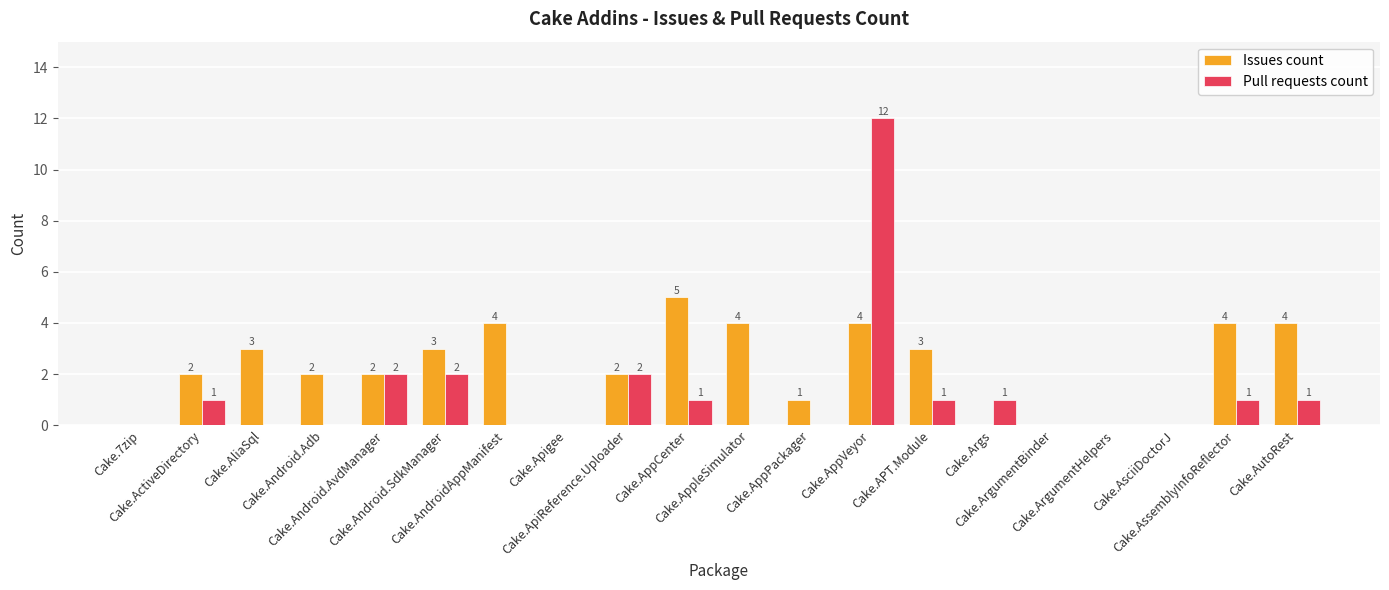

Which series has the largest total across all categories?

Issues count